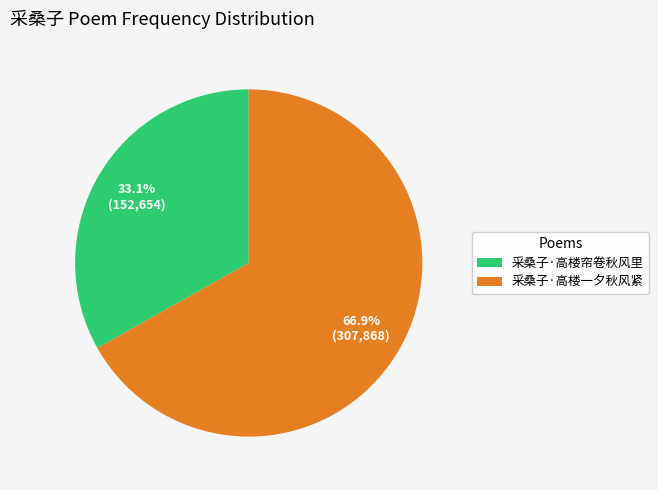

Which category has the smallest portion of the pie?

采桑子·高楼帘卷秋风里